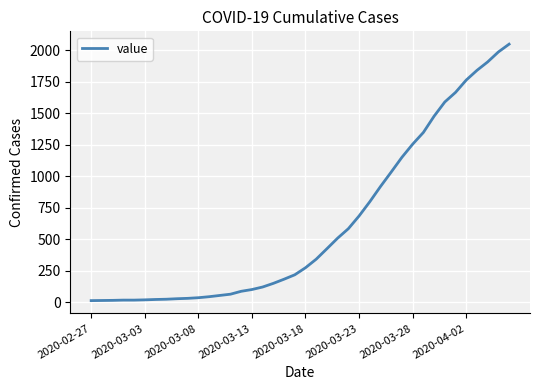

What is the maximum value shown in the chart?

2049